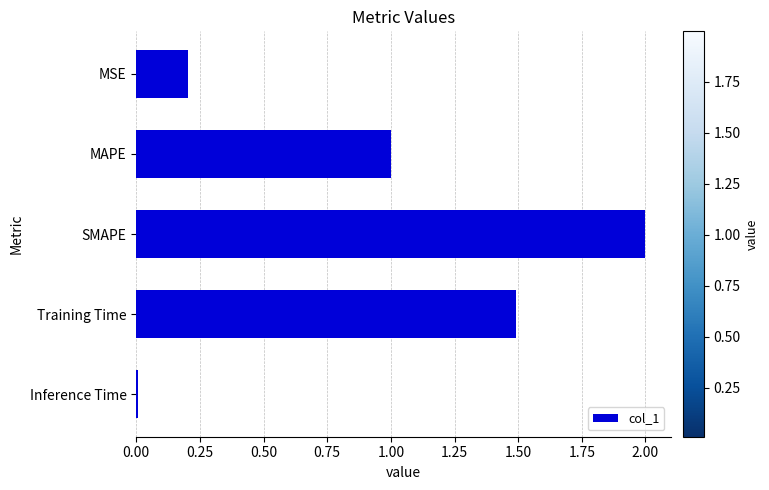

What is the maximum value shown in the chart?

2.0